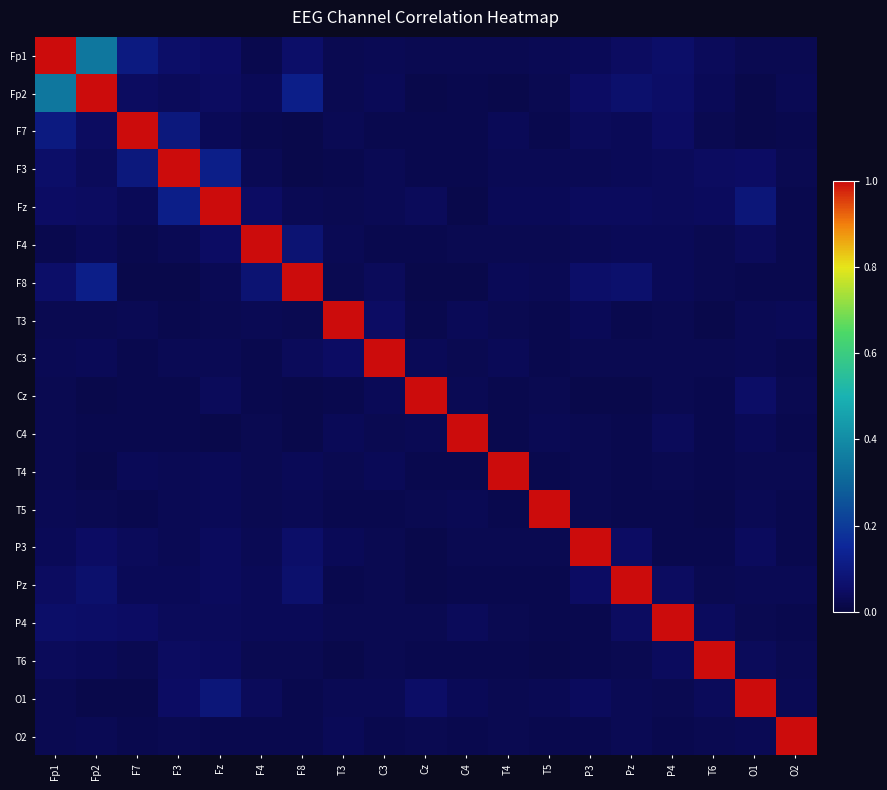

Reading right to left, list all the values displayed in this chart.

Fp1: O2=0.0	O1=0.0	T6=0.0	P4=0.1	Pz=0.0	P3=0.0	T5=0.0	T4=0.0	C4=0.0	Cz=0.0	C3=0.0	T3=0.0	F8=0.1	F4=0.0	Fz=0.0	F3=0.1	F7=0.1	Fp2=0.3	Fp1=1.0
Fp2: O2=0.0	O1=0.0	T6=0.0	P4=0.1	Pz=0.1	P3=0.0	T5=0.0	T4=0.0	C4=0.0	Cz=0.0	C3=0.0	T3=0.0	F8=0.1	F4=0.0	Fz=0.0	F3=0.0	F7=0.0	Fp2=1.0	Fp1=0.3
F7: O2=0.0	O1=0.0	T6=0.0	P4=0.0	Pz=0.0	P3=0.0	T5=0.0	T4=0.0	C4=0.0	Cz=0.0	C3=0.0	T3=0.0	F8=0.0	F4=0.0	Fz=0.0	F3=0.1	F7=1.0	Fp2=0.0	Fp1=0.1
F3: O2=0.0	O1=0.0	T6=0.0	P4=0.0	Pz=0.0	P3=0.0	T5=0.0	T4=0.0	C4=0.0	Cz=0.0	C3=0.0	T3=0.0	F8=0.0	F4=0.0	Fz=0.1	F3=1.0	F7=0.1	Fp2=0.0	Fp1=0.1
Fz: O2=0.0	O1=0.1	T6=0.0	P4=0.0	Pz=0.0	P3=0.0	T5=0.0	T4=0.0	C4=0.0	Cz=0.0	C3=0.0	T3=0.0	F8=0.0	F4=0.0	Fz=1.0	F3=0.1	F7=0.0	Fp2=0.0	Fp1=0.0
F4: O2=0.0	O1=0.0	T6=0.0	P4=0.0	Pz=0.0	P3=0.0	T5=0.0	T4=0.0	C4=0.0	Cz=0.0	C3=0.0	T3=0.0	F8=0.1	F4=1.0	Fz=0.0	F3=0.0	F7=0.0	Fp2=0.0	Fp1=0.0
F8: O2=0.0	O1=0.0	T6=0.0	P4=0.0	Pz=0.1	P3=0.1	T5=0.0	T4=0.0	C4=0.0	Cz=0.0	C3=0.0	T3=0.0	F8=1.0	F4=0.1	Fz=0.0	F3=0.0	F7=0.0	Fp2=0.1	Fp1=0.1
T3: O2=0.0	O1=0.0	T6=0.0	P4=0.0	Pz=0.0	P3=0.0	T5=0.0	T4=0.0	C4=0.0	Cz=0.0	C3=0.0	T3=1.0	F8=0.0	F4=0.0	Fz=0.0	F3=0.0	F7=0.0	Fp2=0.0	Fp1=0.0
C3: O2=0.0	O1=0.0	T6=0.0	P4=0.0	Pz=0.0	P3=0.0	T5=0.0	T4=0.0	C4=0.0	Cz=0.0	C3=1.0	T3=0.0	F8=0.0	F4=0.0	Fz=0.0	F3=0.0	F7=0.0	Fp2=0.0	Fp1=0.0
Cz: O2=0.0	O1=0.1	T6=0.0	P4=0.0	Pz=0.0	P3=0.0	T5=0.0	T4=0.0	C4=0.0	Cz=1.0	C3=0.0	T3=0.0	F8=0.0	F4=0.0	Fz=0.0	F3=0.0	F7=0.0	Fp2=0.0	Fp1=0.0
C4: O2=0.0	O1=0.0	T6=0.0	P4=0.0	Pz=0.0	P3=0.0	T5=0.0	T4=0.0	C4=1.0	Cz=0.0	C3=0.0	T3=0.0	F8=0.0	F4=0.0	Fz=0.0	F3=0.0	F7=0.0	Fp2=0.0	Fp1=0.0
T4: O2=0.0	O1=0.0	T6=0.0	P4=0.0	Pz=0.0	P3=0.0	T5=0.0	T4=1.0	C4=0.0	Cz=0.0	C3=0.0	T3=0.0	F8=0.0	F4=0.0	Fz=0.0	F3=0.0	F7=0.0	Fp2=0.0	Fp1=0.0
T5: O2=0.0	O1=0.0	T6=0.0	P4=0.0	Pz=0.0	P3=0.0	T5=1.0	T4=0.0	C4=0.0	Cz=0.0	C3=0.0	T3=0.0	F8=0.0	F4=0.0	Fz=0.0	F3=0.0	F7=0.0	Fp2=0.0	Fp1=0.0
P3: O2=0.0	O1=0.0	T6=0.0	P4=0.0	Pz=0.0	P3=1.0	T5=0.0	T4=0.0	C4=0.0	Cz=0.0	C3=0.0	T3=0.0	F8=0.1	F4=0.0	Fz=0.0	F3=0.0	F7=0.0	Fp2=0.0	Fp1=0.0
Pz: O2=0.0	O1=0.0	T6=0.0	P4=0.0	Pz=1.0	P3=0.0	T5=0.0	T4=0.0	C4=0.0	Cz=0.0	C3=0.0	T3=0.0	F8=0.1	F4=0.0	Fz=0.0	F3=0.0	F7=0.0	Fp2=0.1	Fp1=0.0
P4: O2=0.0	O1=0.0	T6=0.0	P4=1.0	Pz=0.0	P3=0.0	T5=0.0	T4=0.0	C4=0.0	Cz=0.0	C3=0.0	T3=0.0	F8=0.0	F4=0.0	Fz=0.0	F3=0.0	F7=0.0	Fp2=0.1	Fp1=0.1
T6: O2=0.0	O1=0.0	T6=1.0	P4=0.0	Pz=0.0	P3=0.0	T5=0.0	T4=0.0	C4=0.0	Cz=0.0	C3=0.0	T3=0.0	F8=0.0	F4=0.0	Fz=0.0	F3=0.0	F7=0.0	Fp2=0.0	Fp1=0.0
O1: O2=0.0	O1=1.0	T6=0.0	P4=0.0	Pz=0.0	P3=0.0	T5=0.0	T4=0.0	C4=0.0	Cz=0.1	C3=0.0	T3=0.0	F8=0.0	F4=0.0	Fz=0.1	F3=0.0	F7=0.0	Fp2=0.0	Fp1=0.0
O2: O2=1.0	O1=0.0	T6=0.0	P4=0.0	Pz=0.0	P3=0.0	T5=0.0	T4=0.0	C4=0.0	Cz=0.0	C3=0.0	T3=0.0	F8=0.0	F4=0.0	Fz=0.0	F3=0.0	F7=0.0	Fp2=0.0	Fp1=0.0